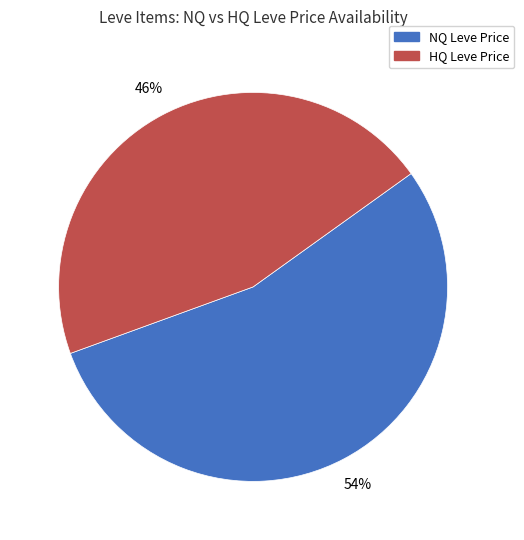

Is there a majority slice in this chart?

Yes